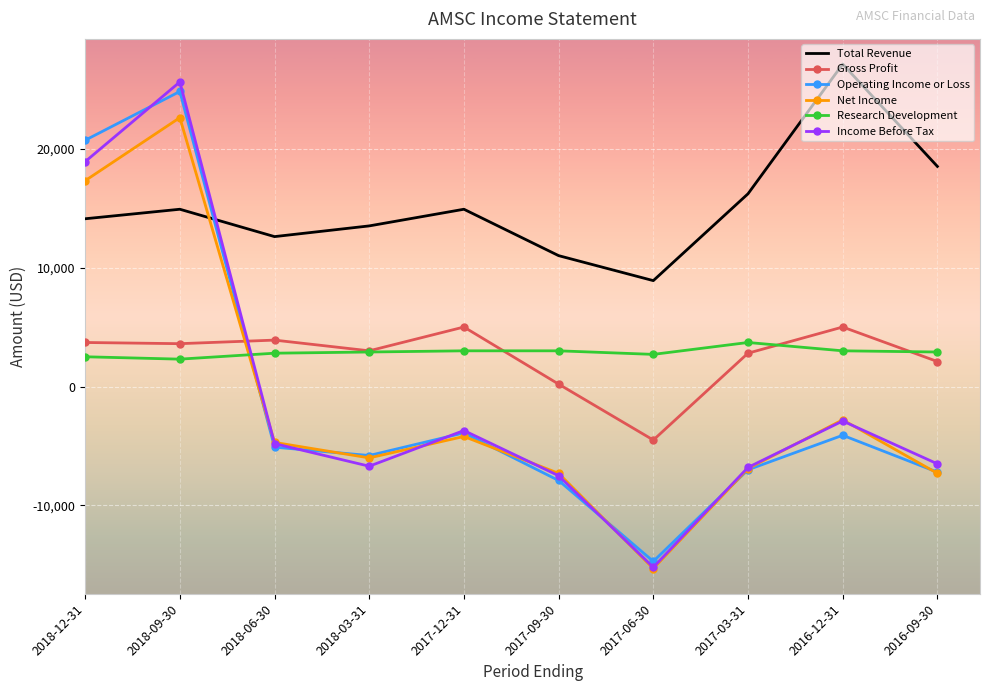

The value of Gross Profit at 2017-06-30 is -8068. True or false?

False